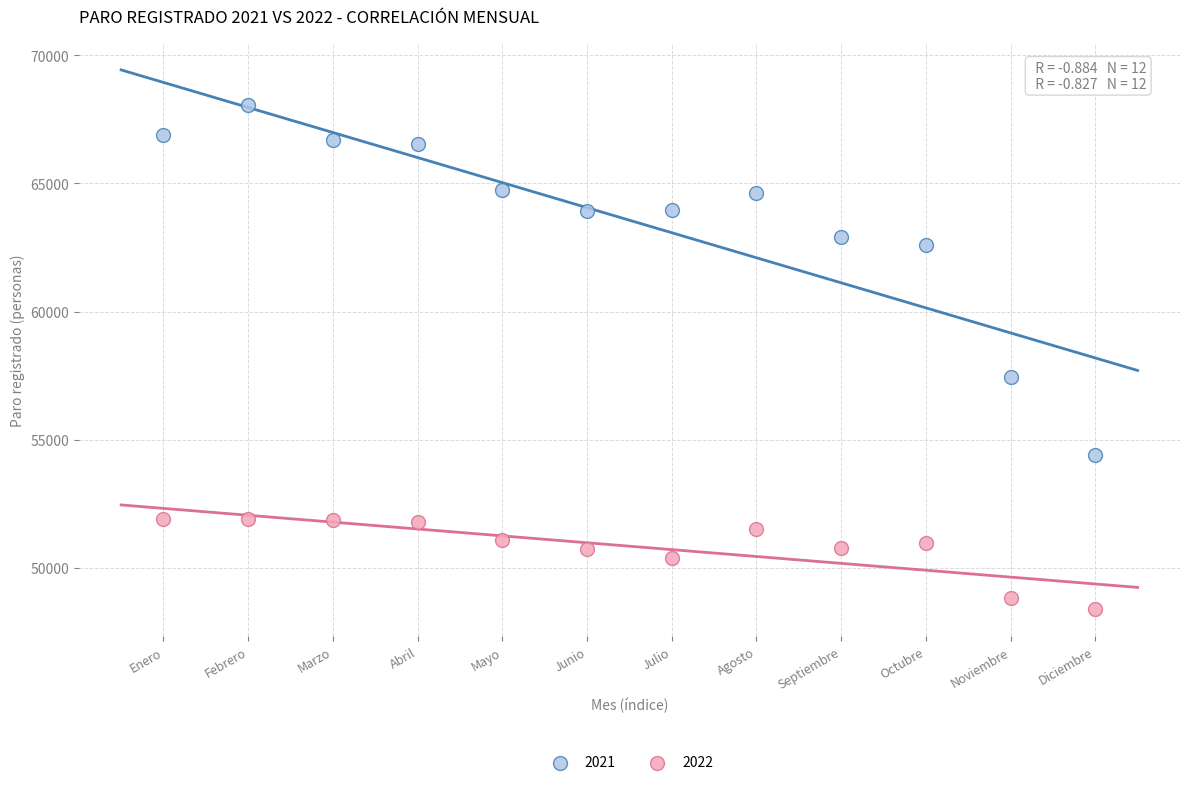

What is the X range (max minus min) for the scatter plot?

11